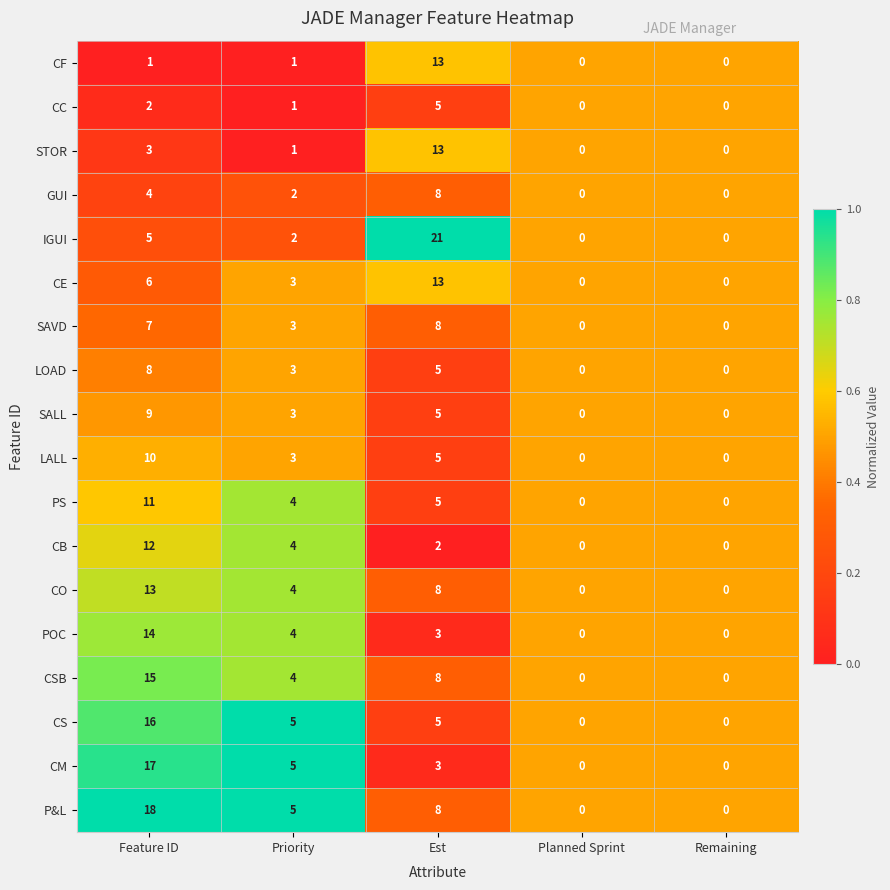

How many data points does each series have?

5